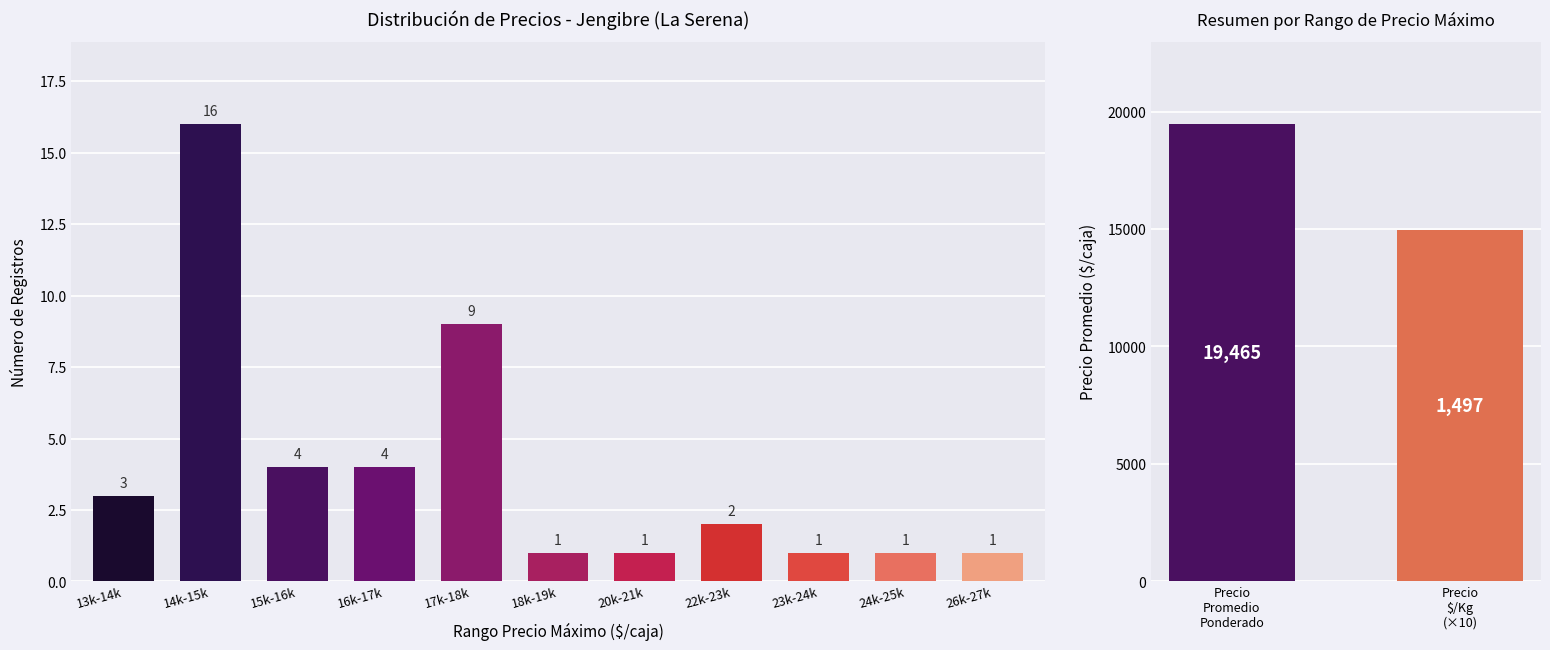

Reading right to left, transcribe all the data shown in this chart.

1	1	1	2	1	1	9	4	4	16	3